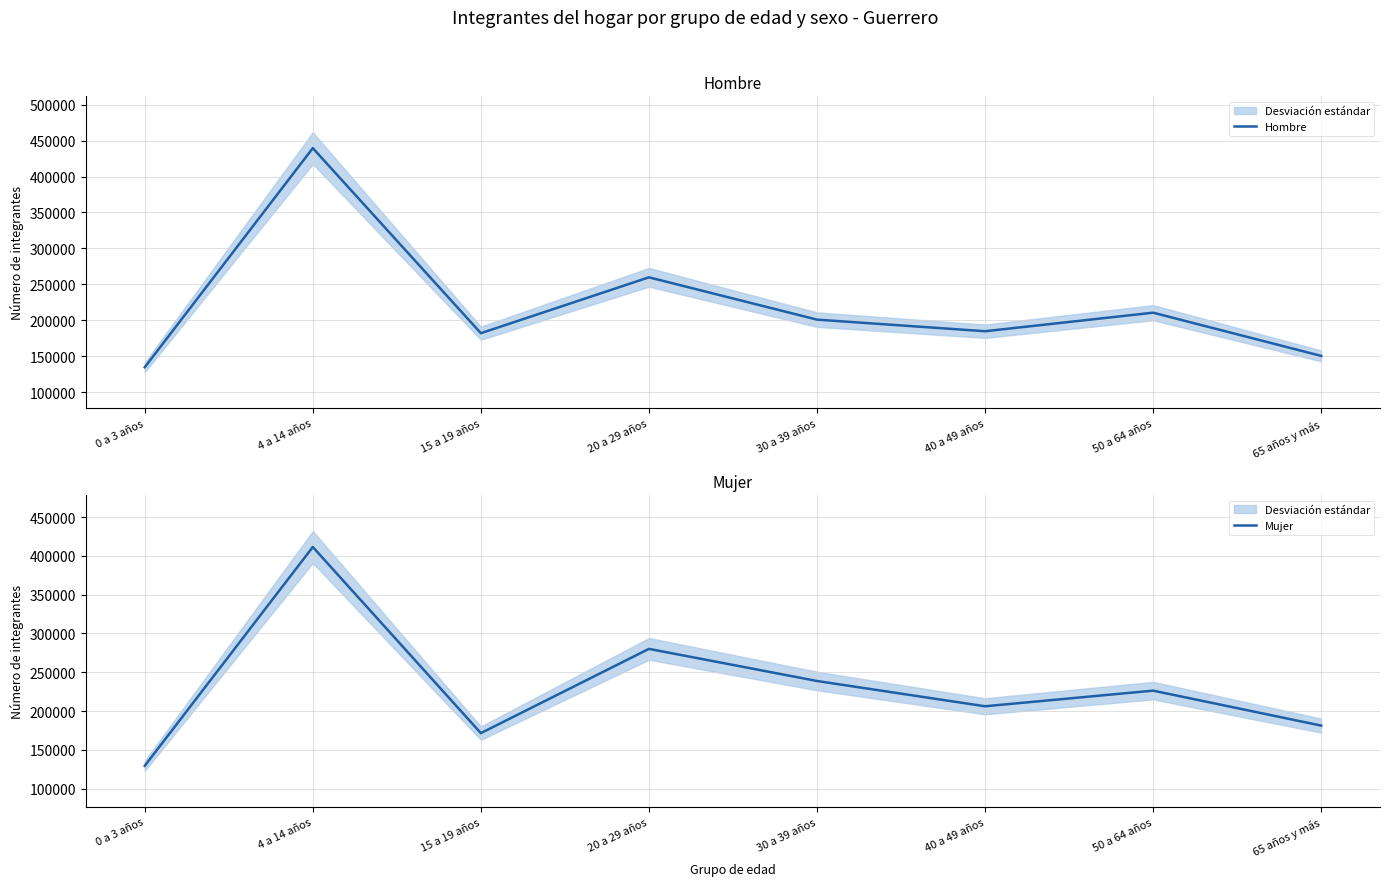

Which series changed the most between 30 a 39 años and 65 años y más?

Mujer